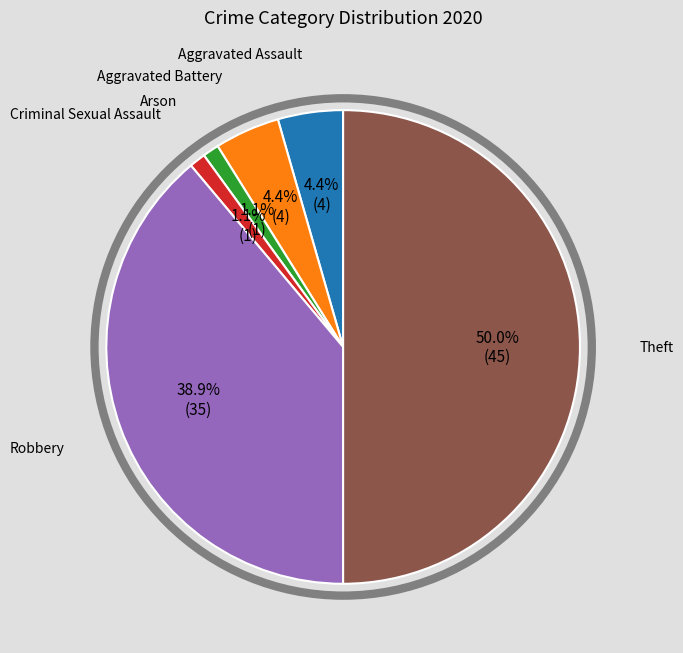

To the nearest percent, what is the difference between the largest and smallest slice percentages?

49%